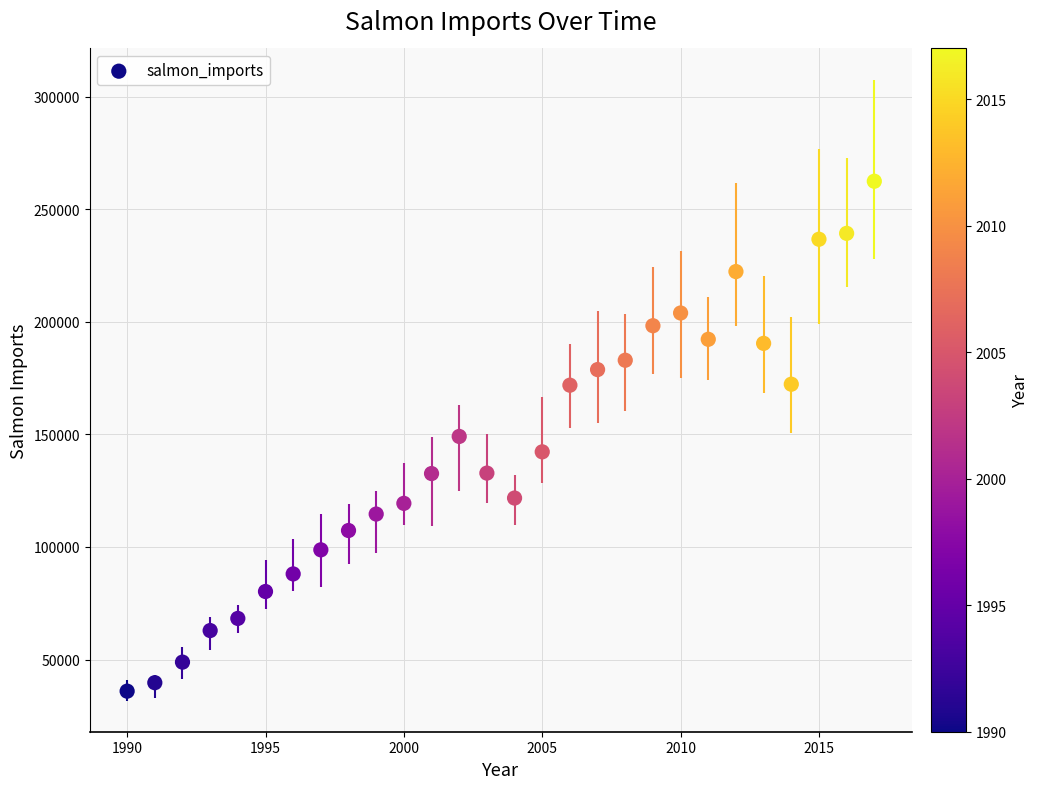

What is the range of Y values (max minus min)?

226487.3